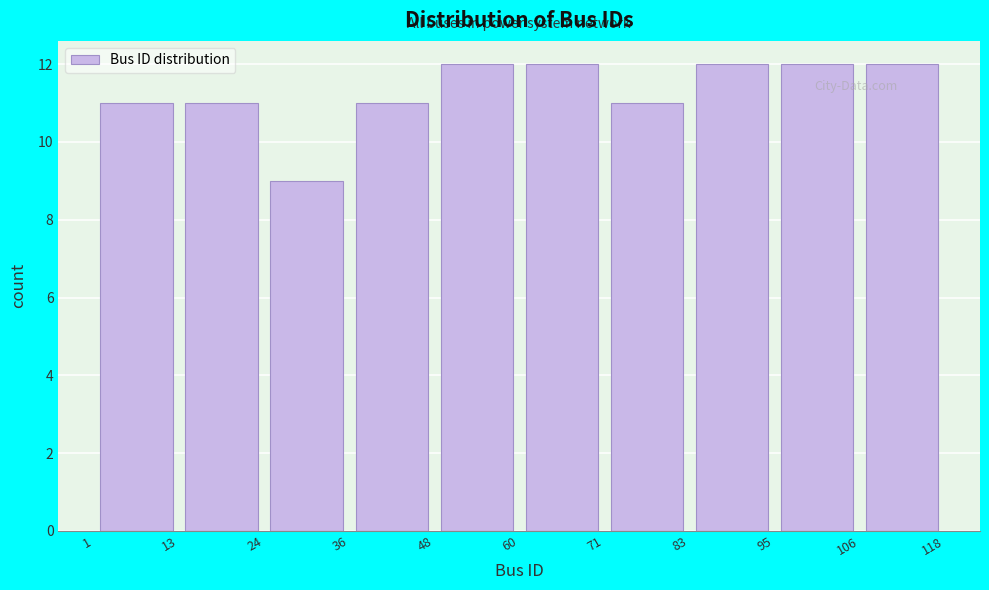

What is the height of the bar covering 24 to 36 on the x-axis? The values are not printed on the chart, so give them approximately, as read against the axis.

9